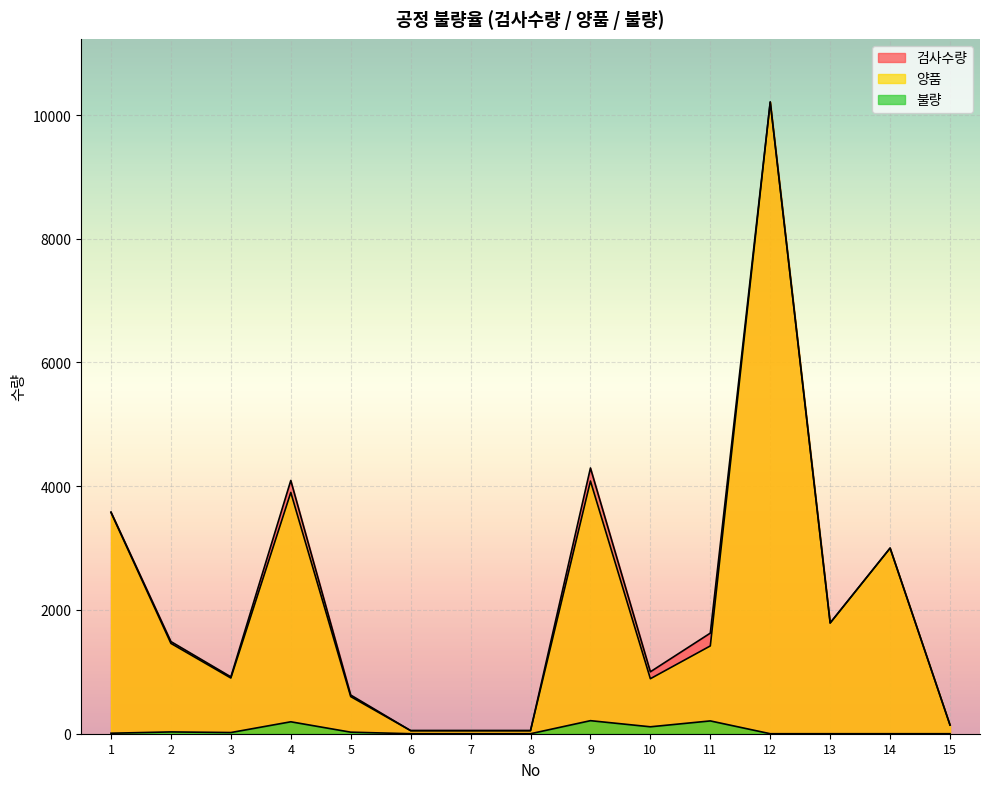

True or false: 검사수량 and 양품 intersect in this chart.

False